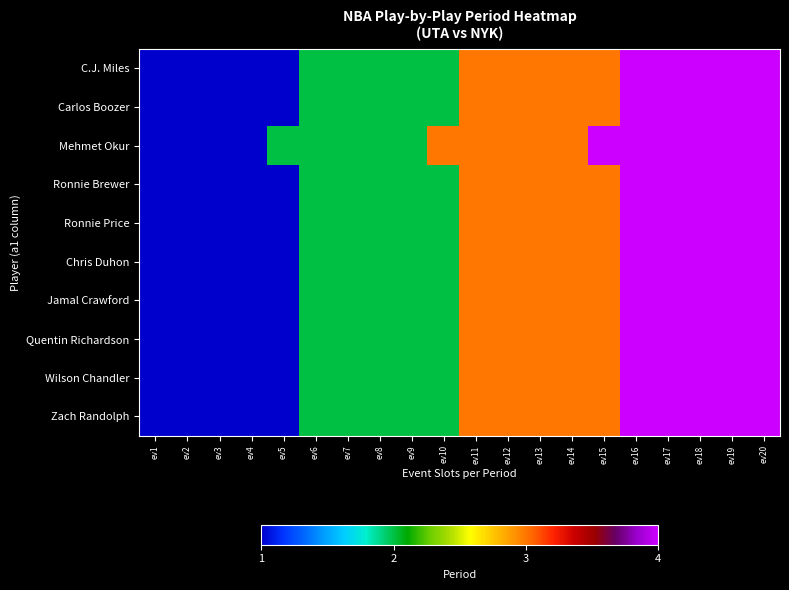

Which series has the largest total across all categories?

Mehmet Okur